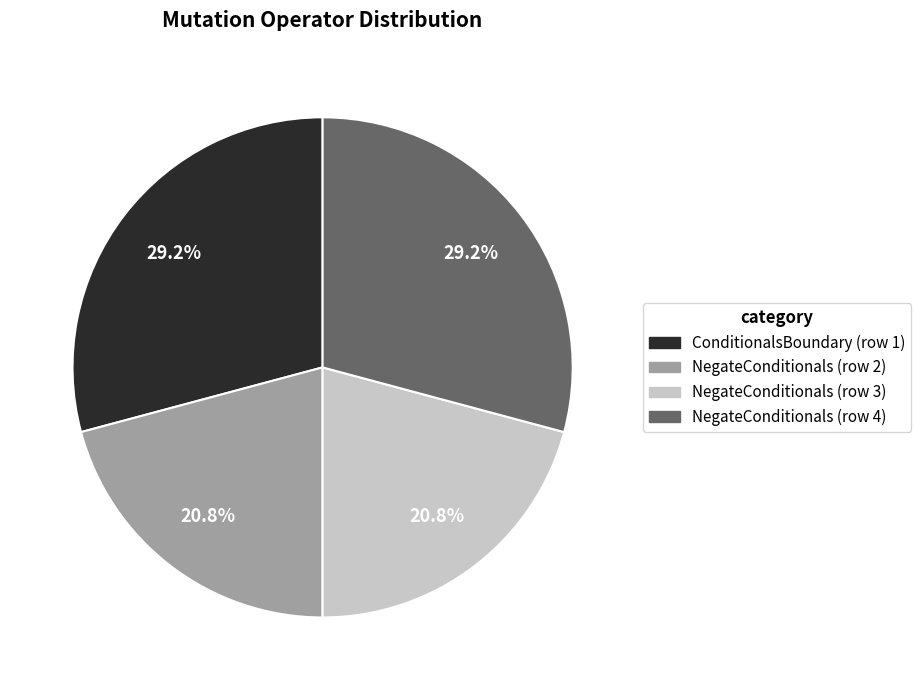

Is there any slice that represents more than half of the pie?

No